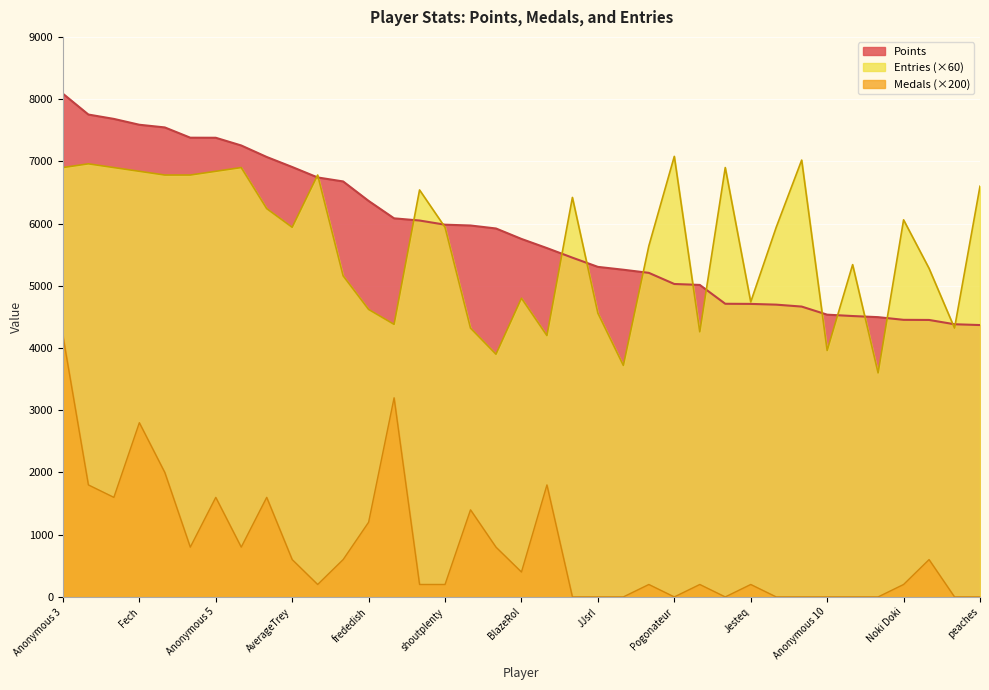

True or false: Medals has a value of 0 at JJsrl.

True